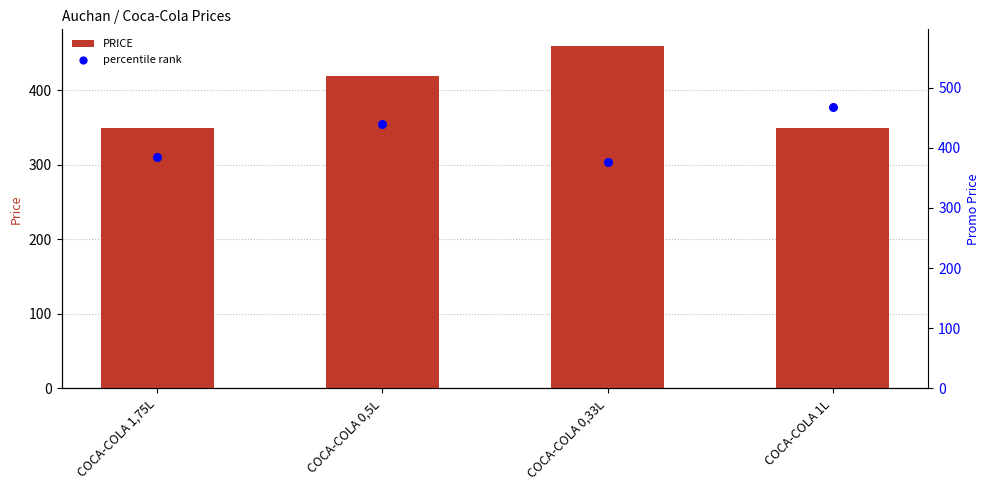

Which series has the largest total across all categories?

percentile rank